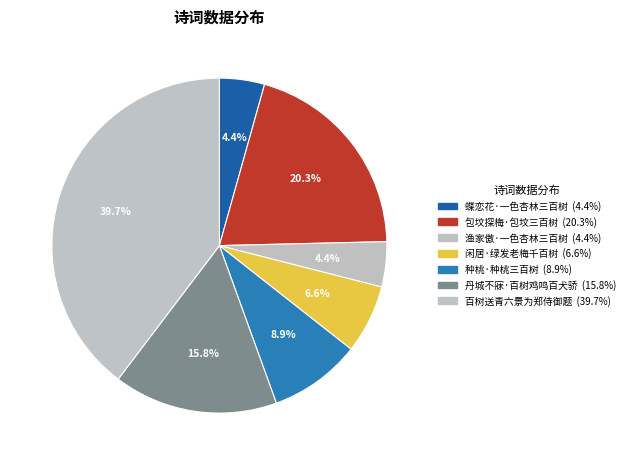

Is there any slice that represents more than half of the pie?

No